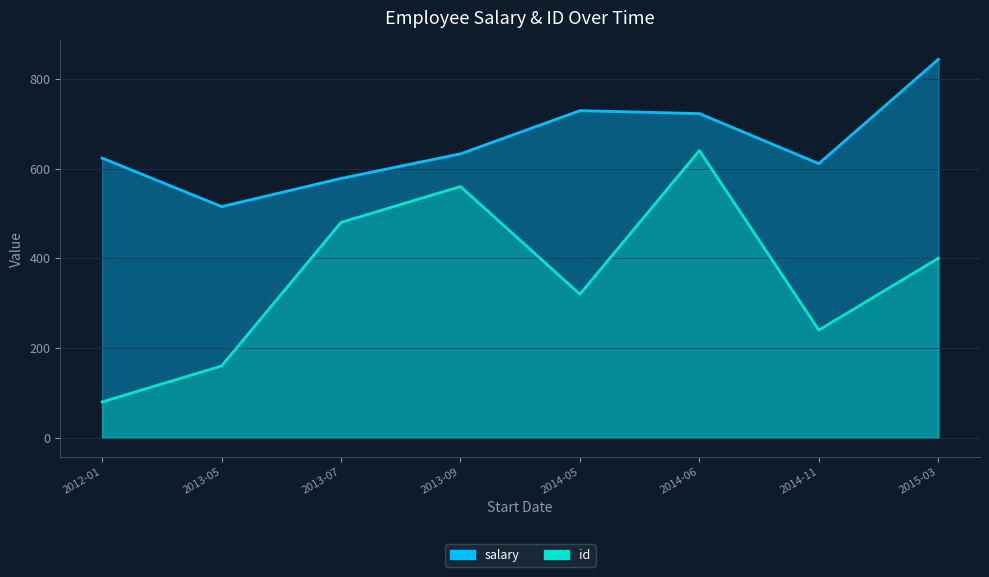

Between 2012-01-01 and 2014-11-15, which is larger?

2012-01-01